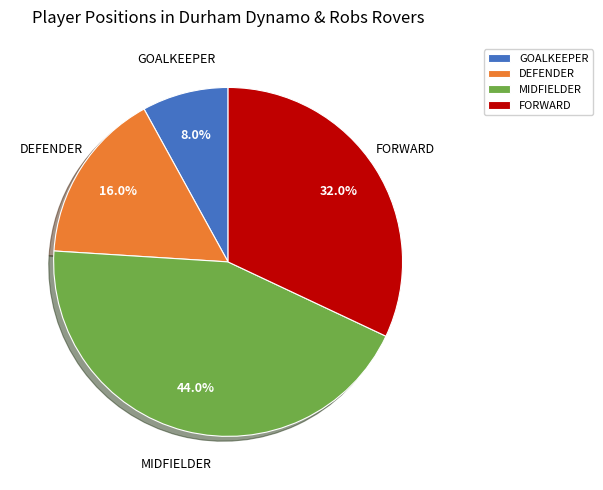

To the nearest percent, what percentage of the pie is DEFENDER?

16%